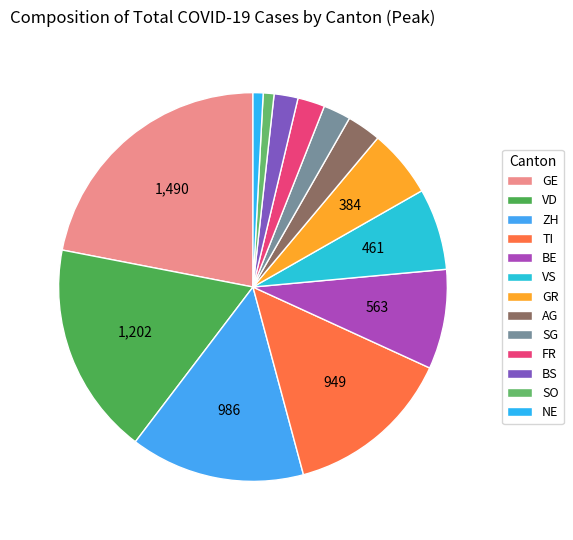

Which slice is the largest?

GE